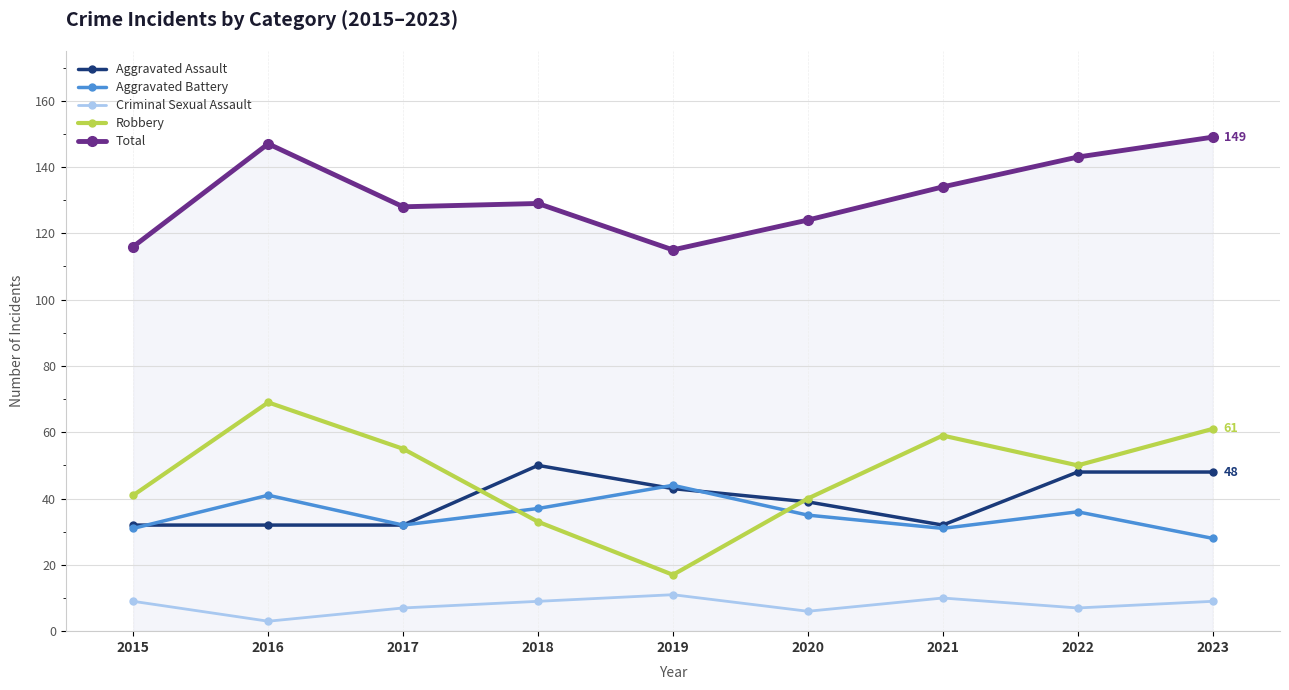

Between which two adjacent categories do Aggravated Battery and Robbery first intersect?

2017 and 2018